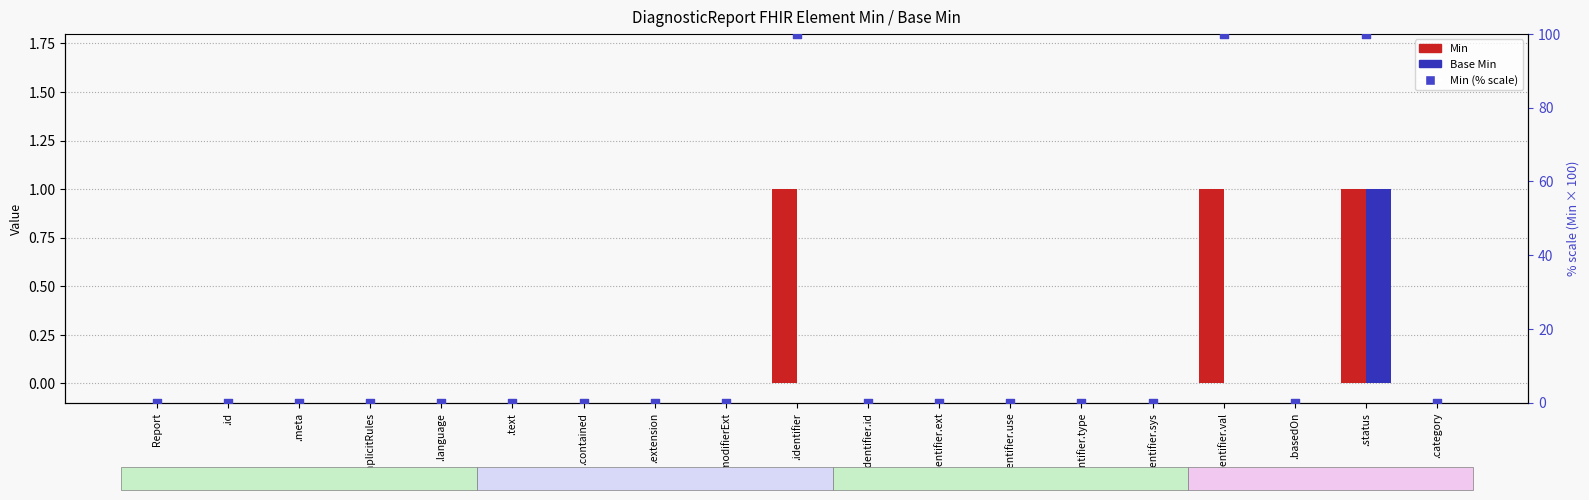

Which series reaches the maximum Y coordinate?

Min (% scale)